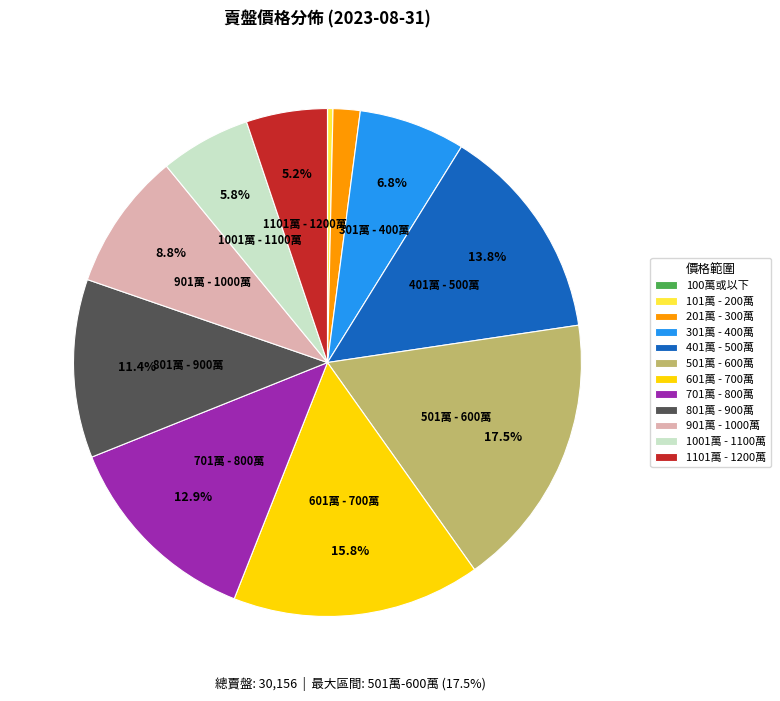

Between 201萬 - 300萬 and 801萬 - 900萬, which is larger?

801萬 - 900萬